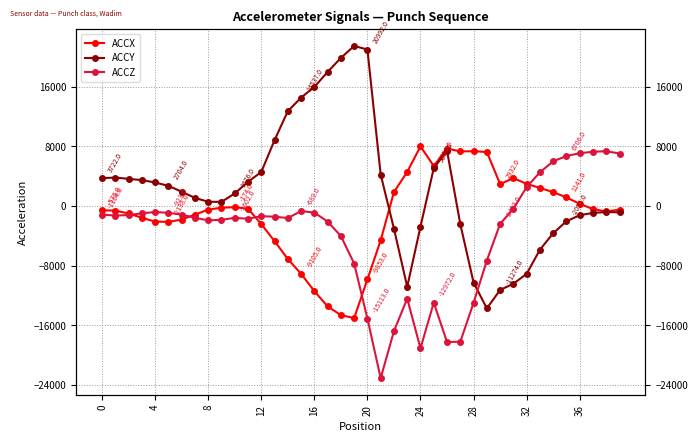

The value of ACCZ at 12 is -527. True or false?

False